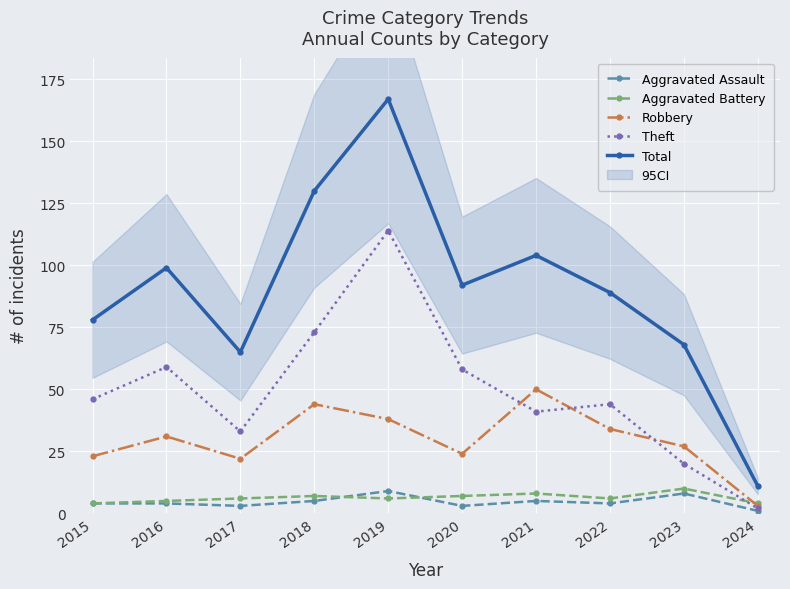

How many times do Aggravated Battery and Aggravated Assault cross each other?

2